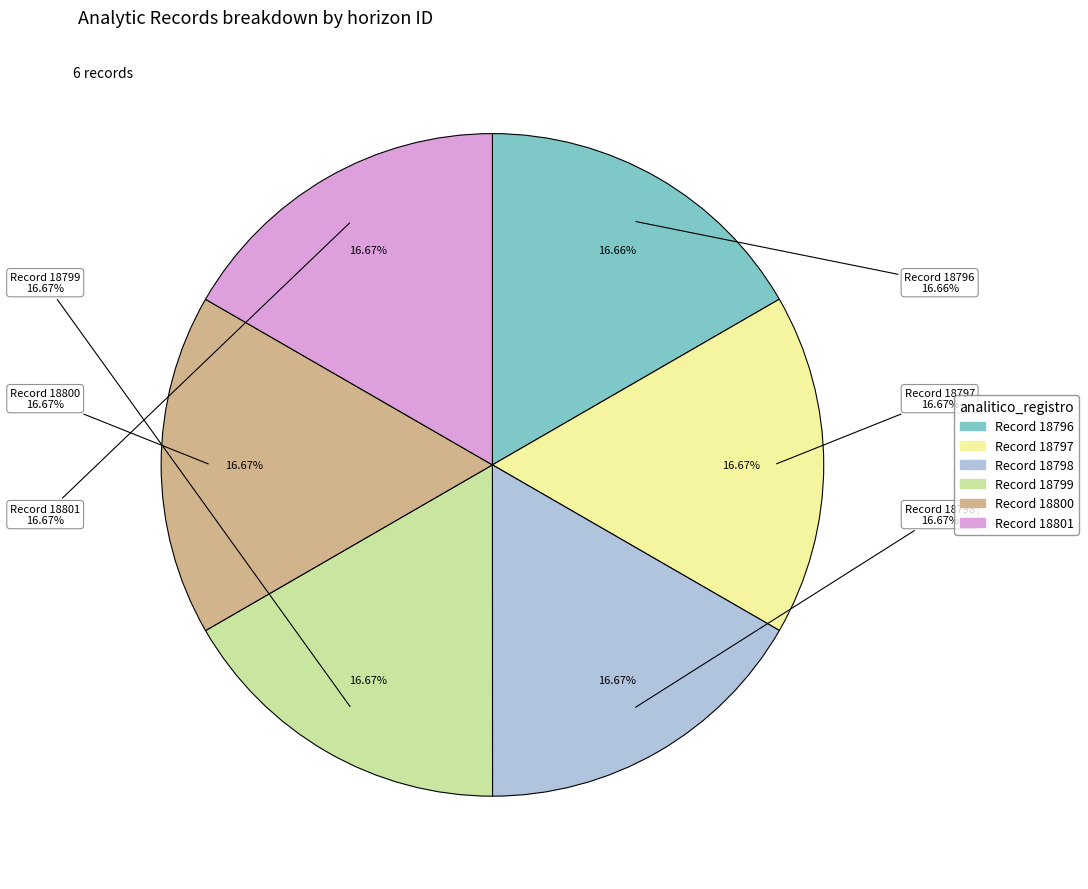

Is there any slice that represents more than half of the pie?

No